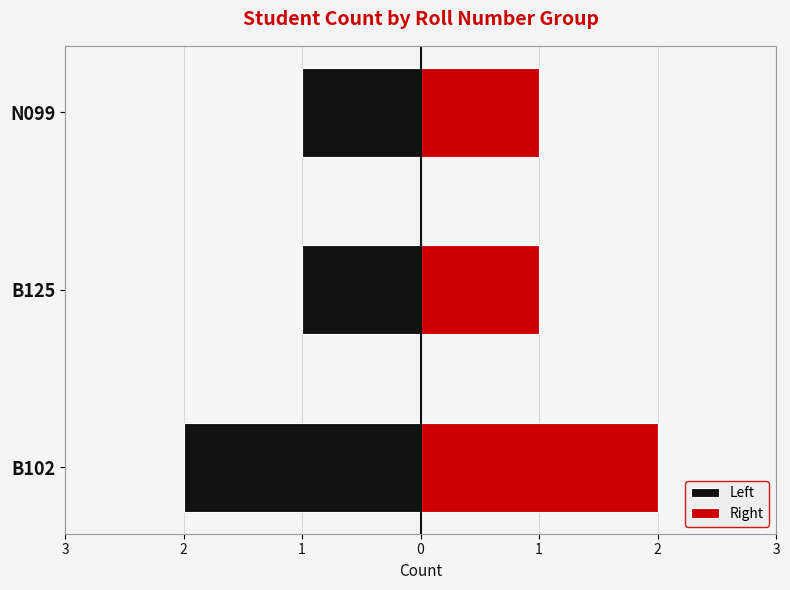

Which series has the largest total across all categories?

Right